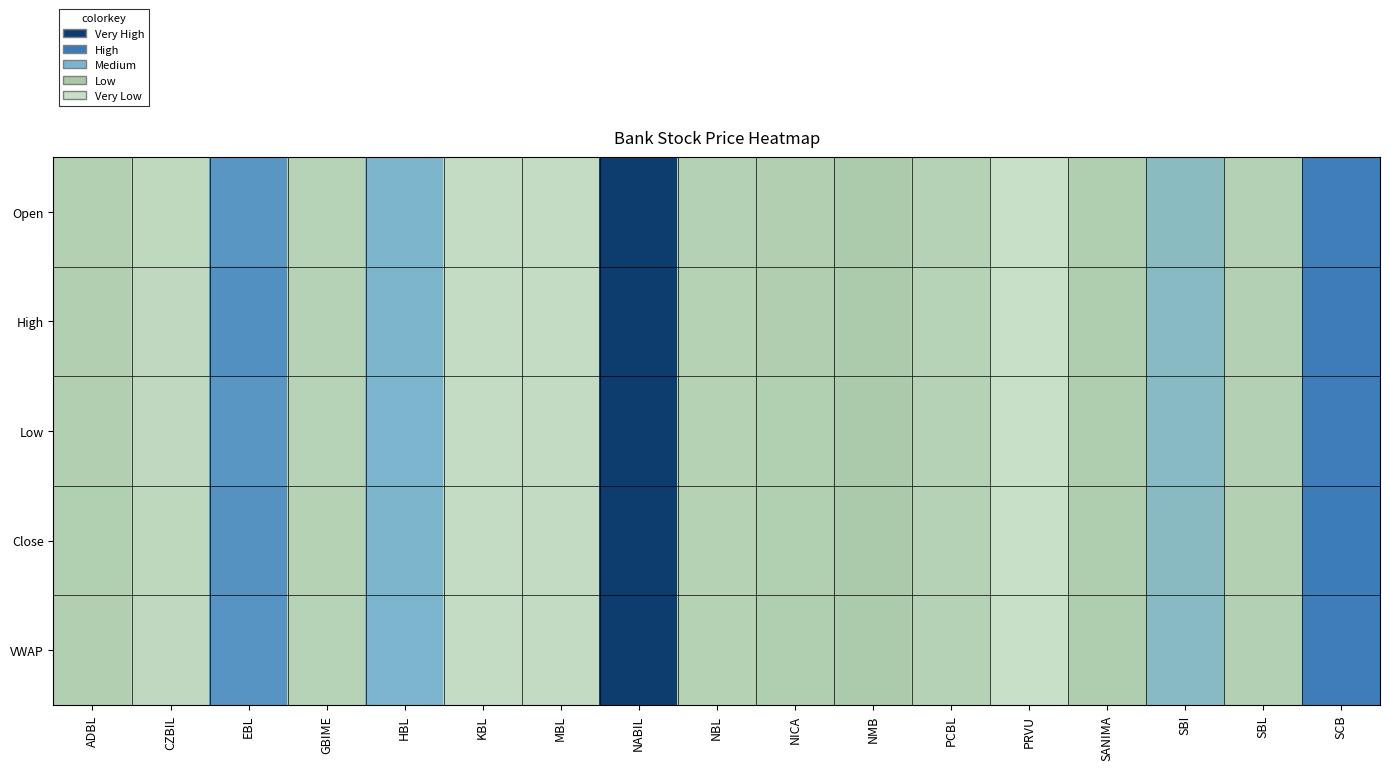

What is the total value across all series at SBI?

2.1